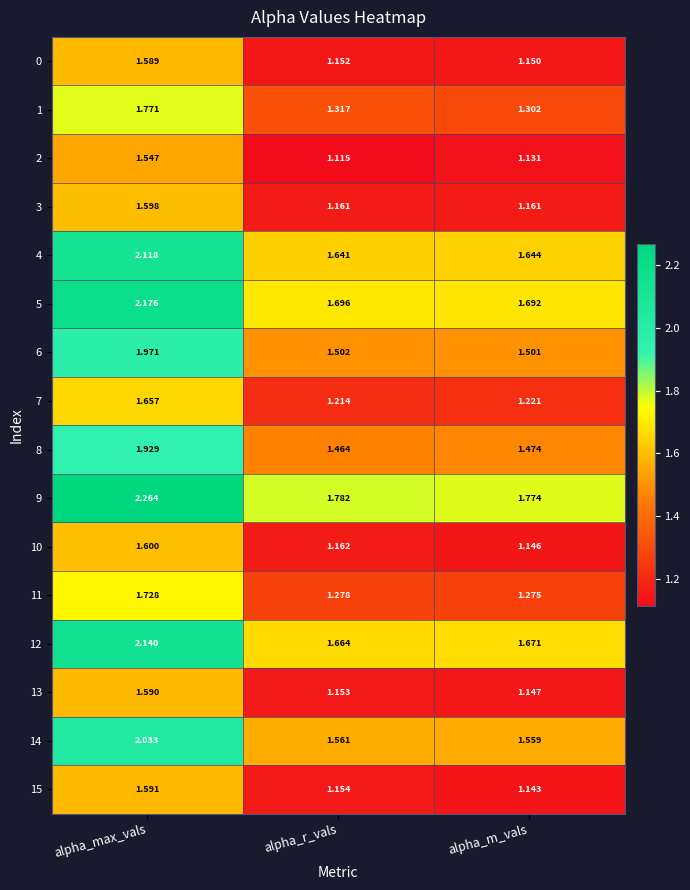

Between alpha_max_vals and alpha_m_vals, which series saw the biggest shift?

9